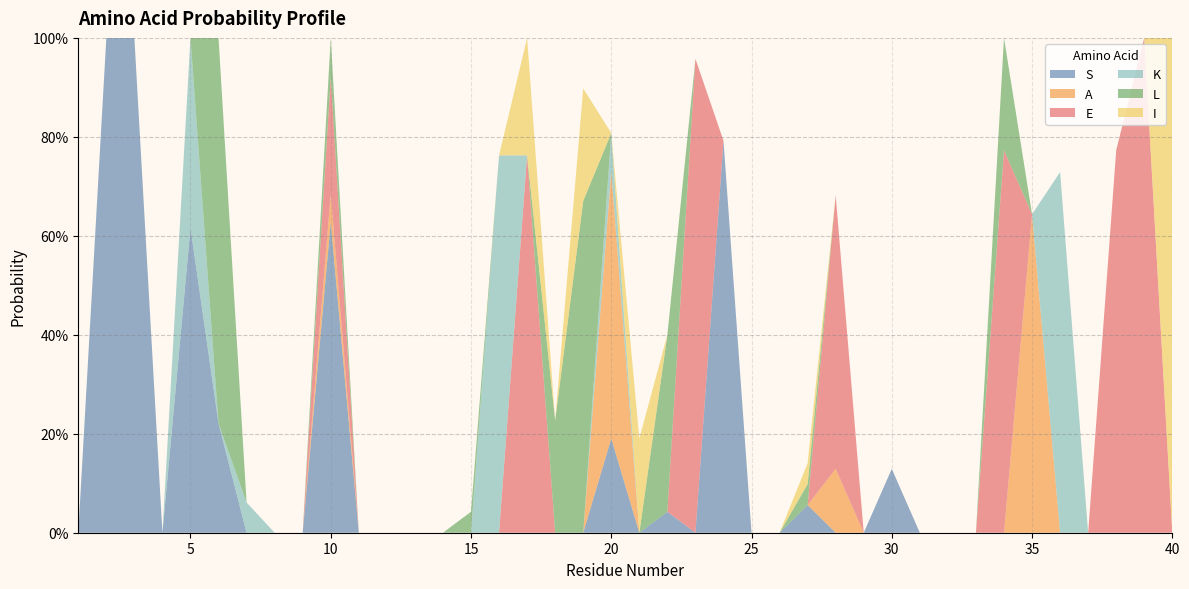

Reading left to right, extract all data points from this chart.

S: 1=0.0	2=1.0	3=1.0	4=0.0	5=0.6	6=0.2	7=0.0	8=0.0	9=0.0	10=0.6	11=0.0	12=0.0	13=0.0	14=0.0	15=0.0	16=0.0	17=0.0	18=0.0	19=0.0	20=0.2	21=0.0	22=0.0	23=0.0	24=0.8	25=0.0	26=0.0	27=0.1	28=0.0	29=0.0	30=0.1	31=0.0	32=0.0	33=0.0	34=0.0	35=0.0	36=0.0	37=0.0	38=0.0	39=0.0	40=0.0
A: 1=0.0	2=0.0	3=0.0	4=0.0	5=0.0	6=0.0	7=0.0	8=0.0	9=0.0	10=0.1	11=0.0	12=0.0	13=0.0	14=0.0	15=0.0	16=0.0	17=0.0	18=0.0	19=0.0	20=0.5	21=0.0	22=0.0	23=0.0	24=0.0	25=0.0	26=0.0	27=0.0	28=0.1	29=0.0	30=0.0	31=0.0	32=0.0	33=0.0	34=0.0	35=0.6	36=0.0	37=0.0	38=0.0	39=0.0	40=0.0
E: 1=0.0	2=0.0	3=0.0	4=0.0	5=0.0	6=0.0	7=0.0	8=0.0	9=0.0	10=0.2	11=0.0	12=0.0	13=0.0	14=0.0	15=0.0	16=0.0	17=0.8	18=0.0	19=0.0	20=0.0	21=0.0	22=0.0	23=1.0	24=0.0	25=0.0	26=0.0	27=0.0	28=0.6	29=0.0	30=0.0	31=0.0	32=0.0	33=0.0	34=0.8	35=0.0	36=0.0	37=0.0	38=0.8	39=1.0	40=0.0
K: 1=0.0	2=0.0	3=0.0	4=0.0	5=0.4	6=0.0	7=0.1	8=0.0	9=0.0	10=0.0	11=0.0	12=0.0	13=0.0	14=0.0	15=0.0	16=0.8	17=0.0	18=0.0	19=0.0	20=0.1	21=0.0	22=0.0	23=0.0	24=0.0	25=0.0	26=0.0	27=0.0	28=0.0	29=0.0	30=0.0	31=0.0	32=0.0	33=0.0	34=0.0	35=0.0	36=0.7	37=0.0	38=0.0	39=0.0	40=0.0
L: 1=0.0	2=0.0	3=0.0	4=0.0	5=0.0	6=0.8	7=0.0	8=0.0	9=0.0	10=0.1	11=0.0	12=0.0	13=0.0	14=0.0	15=0.0	16=0.0	17=0.0	18=0.2	19=0.7	20=0.0	21=0.0	22=0.4	23=0.0	24=0.0	25=0.0	26=0.0	27=0.0	28=0.0	29=0.0	30=0.0	31=0.0	32=0.0	33=0.0	34=0.2	35=0.0	36=0.0	37=0.0	38=0.0	39=0.0	40=0.0
I: 1=0.0	2=0.0	3=0.0	4=0.0	5=0.0	6=0.0	7=0.0	8=0.0	9=0.0	10=0.0	11=0.0	12=0.0	13=0.0	14=0.0	15=0.0	16=0.0	17=0.2	18=0.0	19=0.2	20=0.0	21=0.2	22=0.0	23=0.0	24=0.0	25=0.0	26=0.0	27=0.0	28=0.0	29=0.0	30=0.0	31=0.0	32=0.0	33=0.0	34=0.0	35=0.0	36=0.0	37=0.0	38=0.0	39=0.0	40=1.0